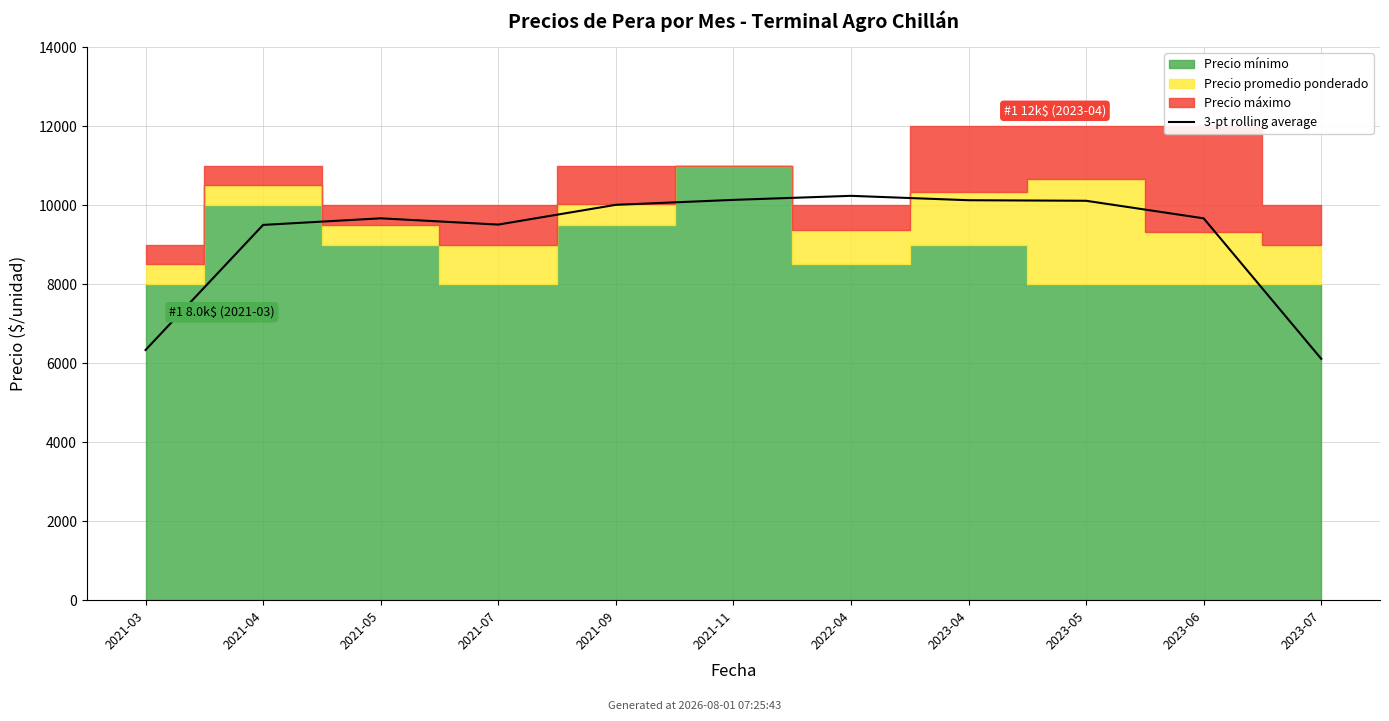

What position from the right is 2021-09?

7